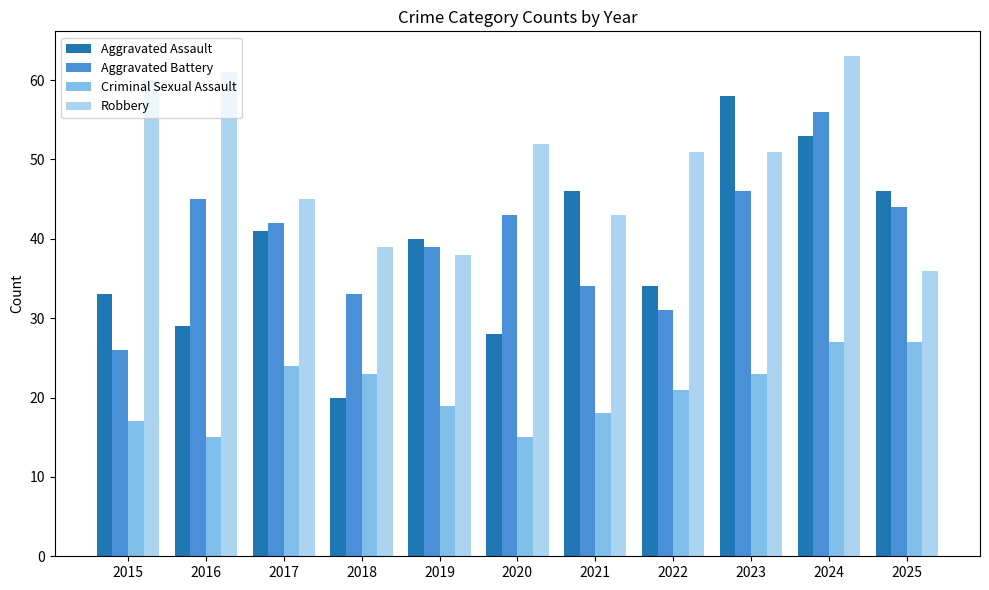

Does the chart contain stacked bars?

No